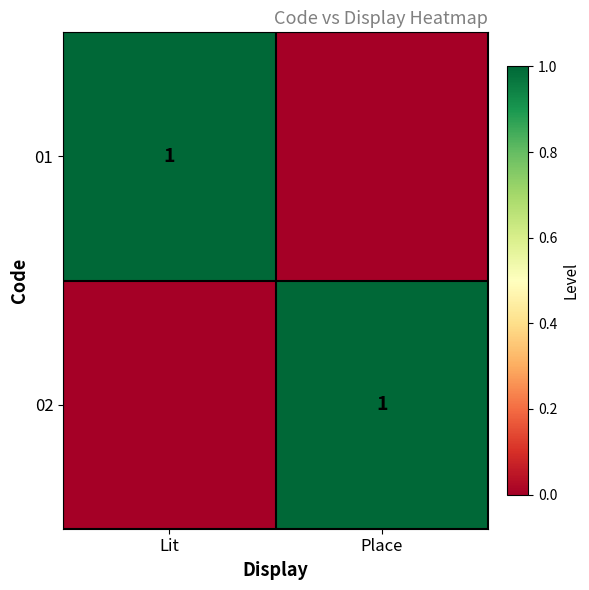

The 01 series shows 1 at Lit. True or false?

True